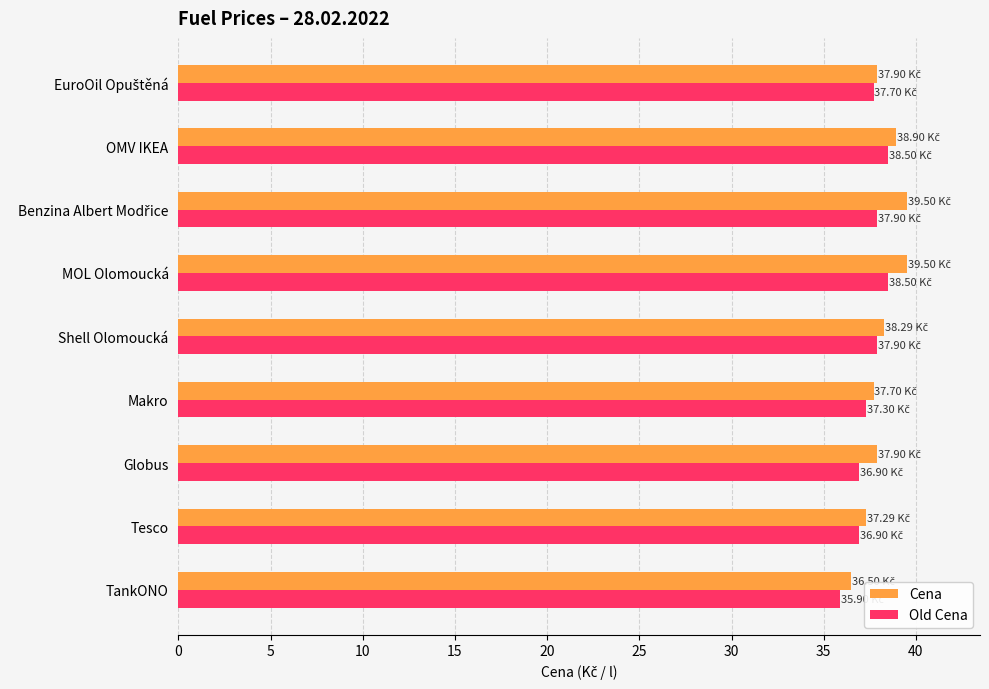

Which label corresponds to the smallest value in the chart?

TankONO